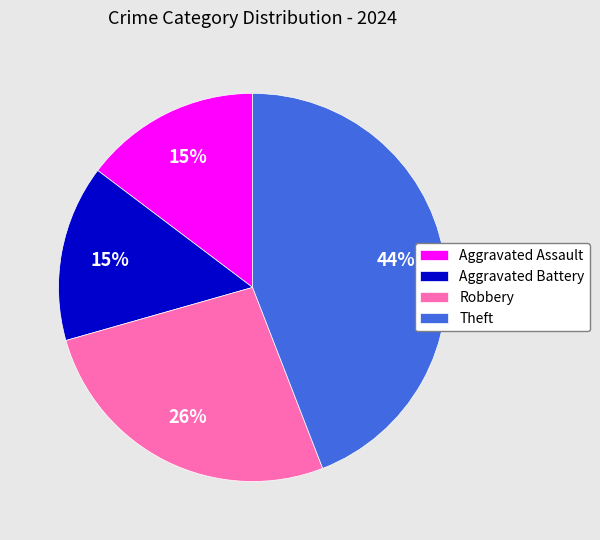

Do Aggravated Assault and Aggravated Battery together represent more than half of the pie?

No